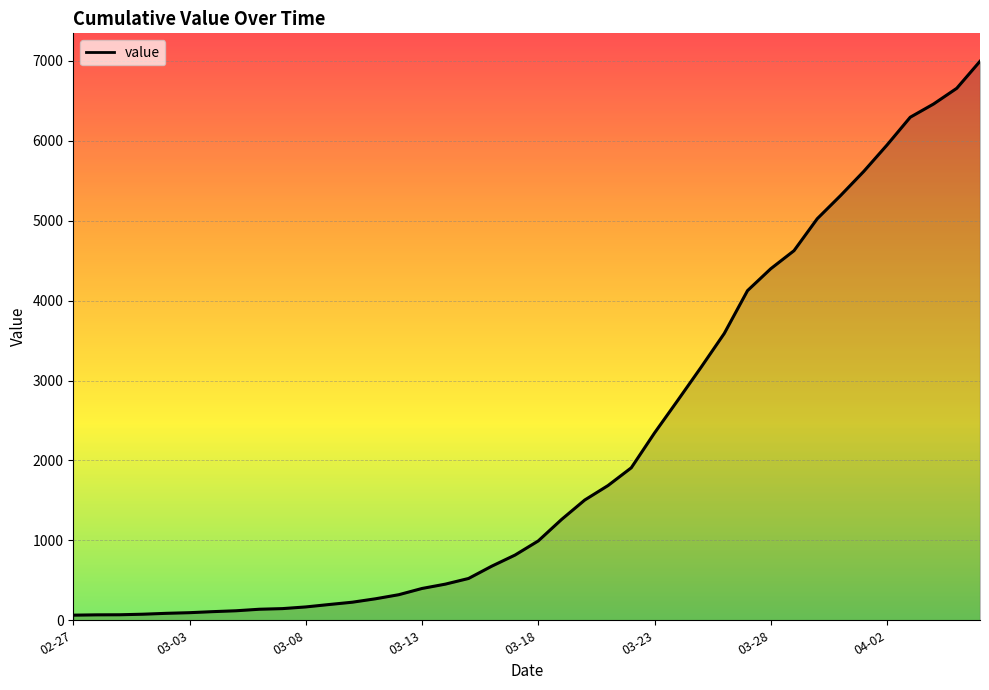

Reading left to right, transcribe all the data shown in this chart.

64	68	69	76	87	95	108	119	138	146	167	197	226	269	320	398	452	523	677	816	993	1261	1505	1686	1908	2344	2752	3165	3589	4125	4399	4625	5025	5314	5617	5947	6295	6460	6657	6995